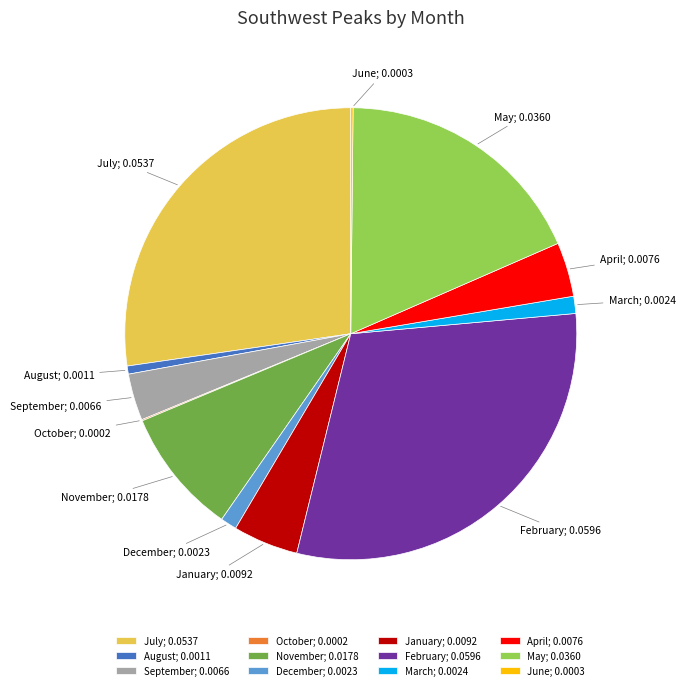

Does any single category account for the majority?

No